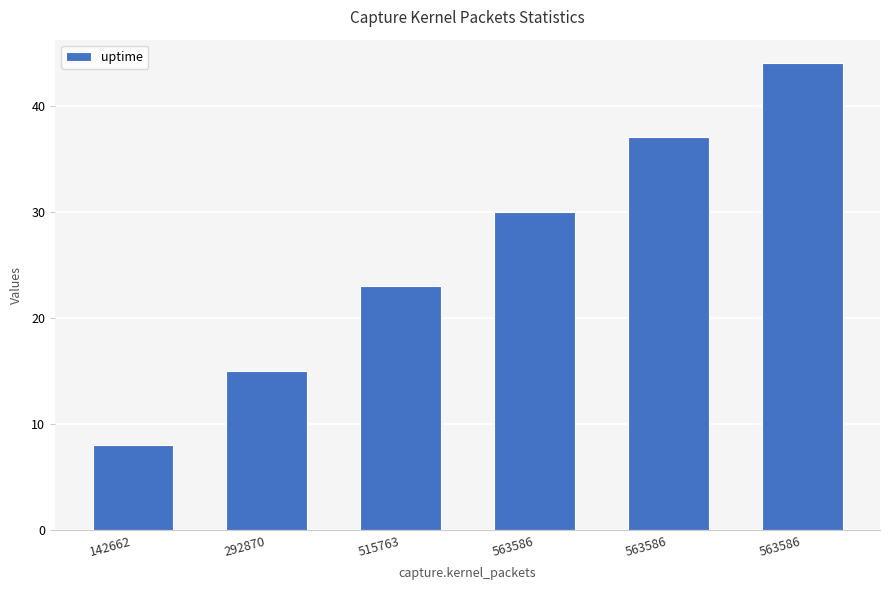

Read the value at 563586.

37